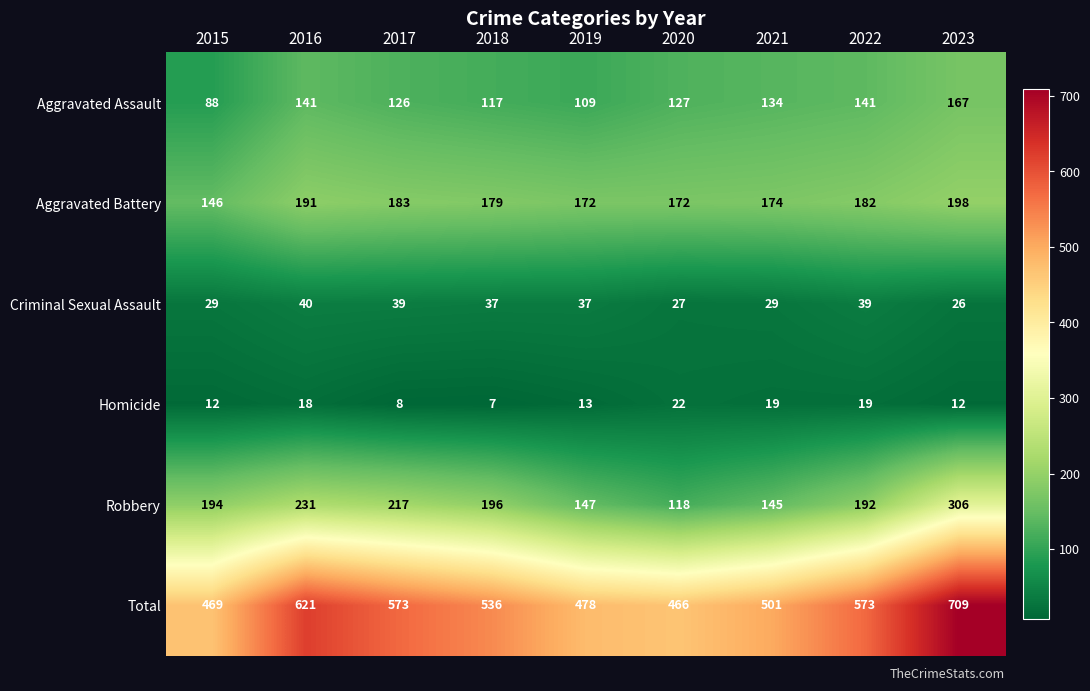

What is the difference between the highest and lowest values at 2022?

554